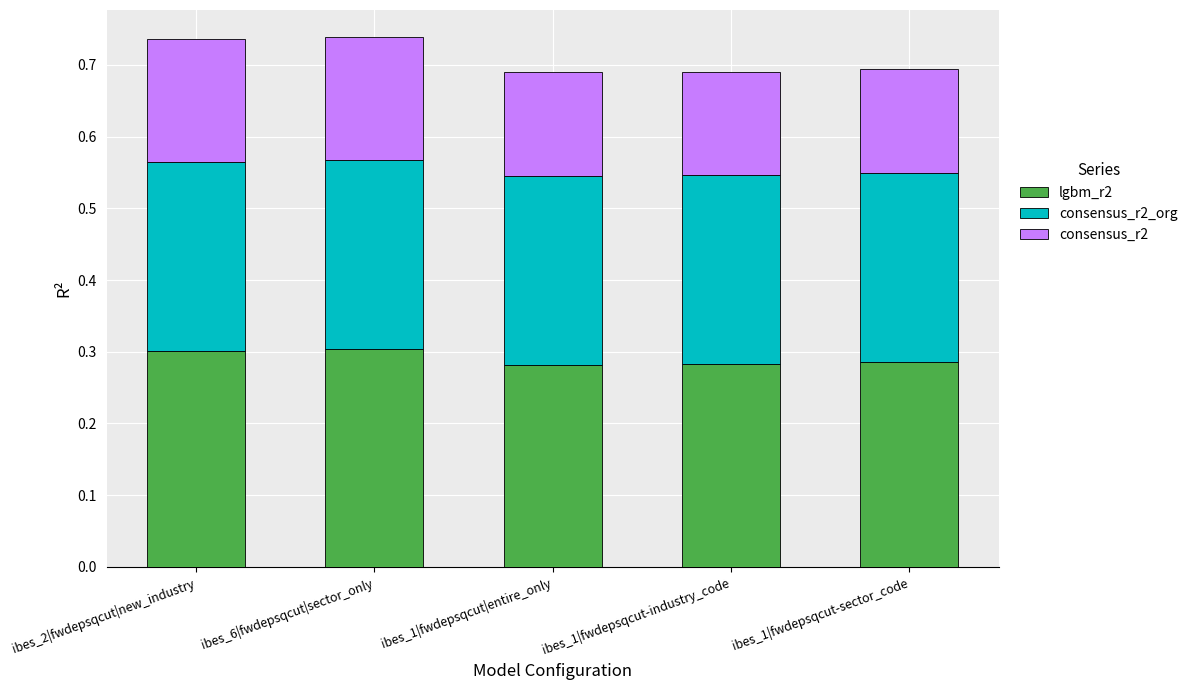

What is the total value across all series at ibes_1|fwdepsqcut|entire_only?

0.7